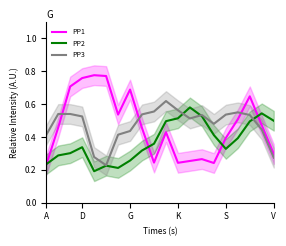

Does the chart have visible grid lines?

No